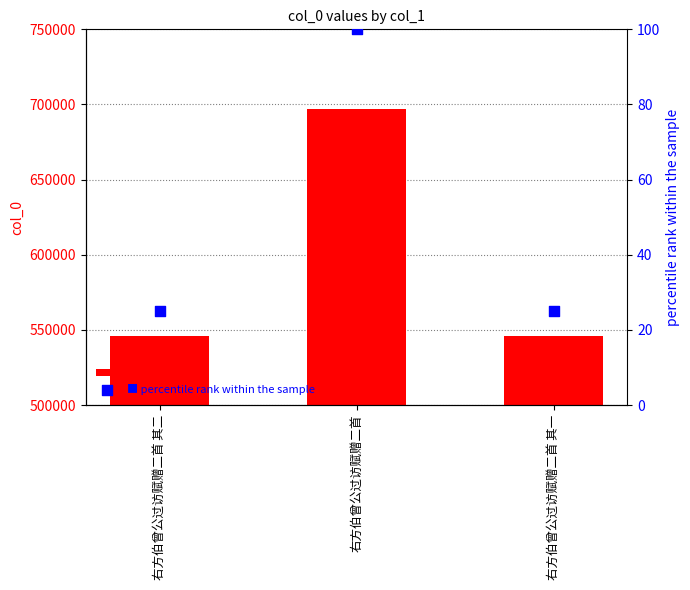

What are all the series names shown in the legend?

col_0, percentile rank within sample